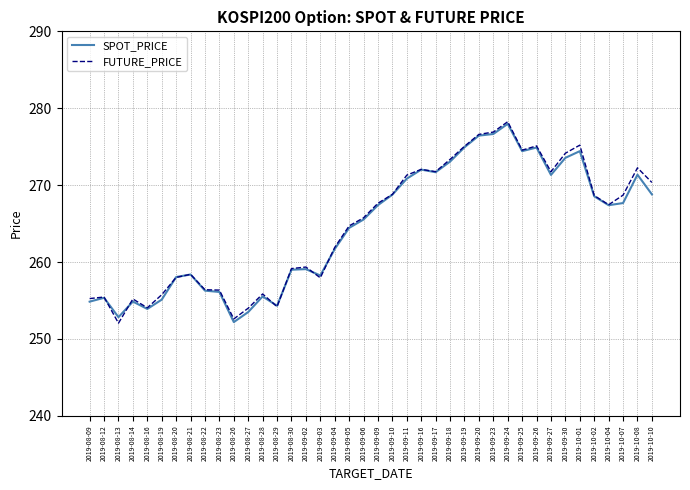

Between 2019-09-02 and 2019-09-27, which series saw the biggest shift?

FUTURE_PRICE